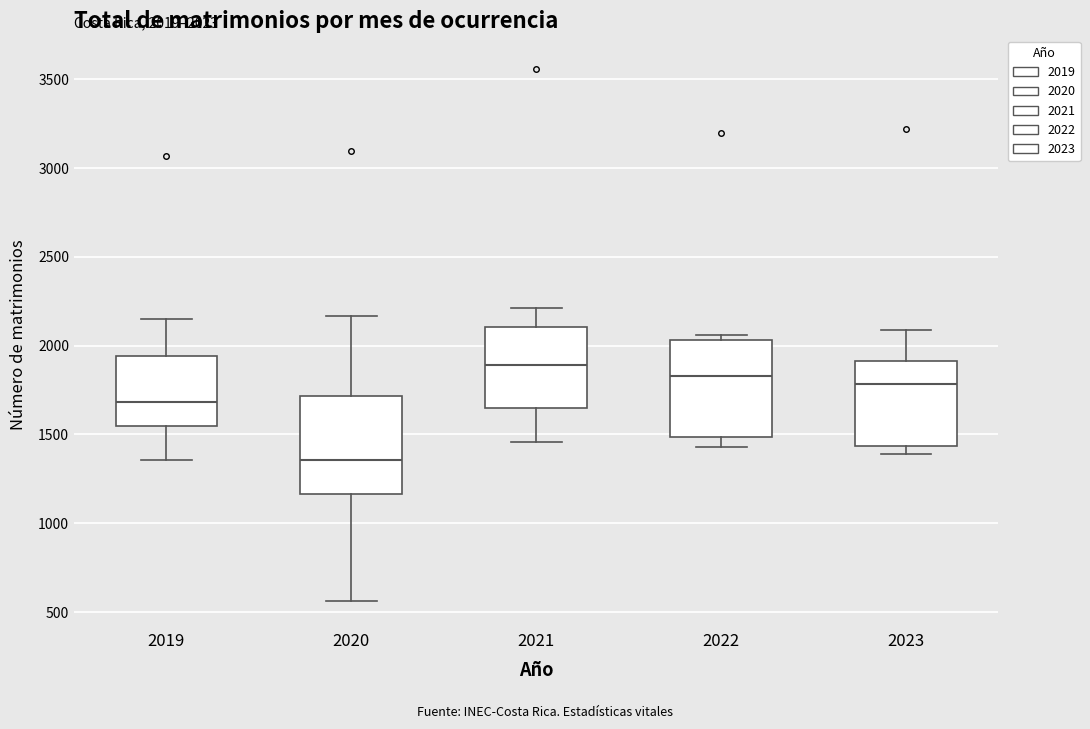

Which box has the highest median line?

2021